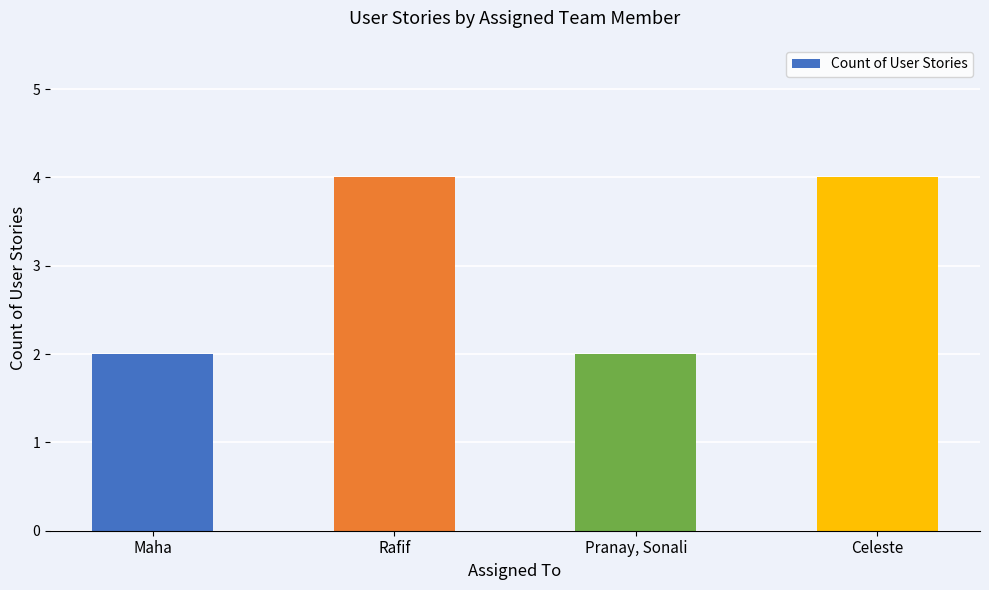

What is the change in value from Maha to Rafif?

+2